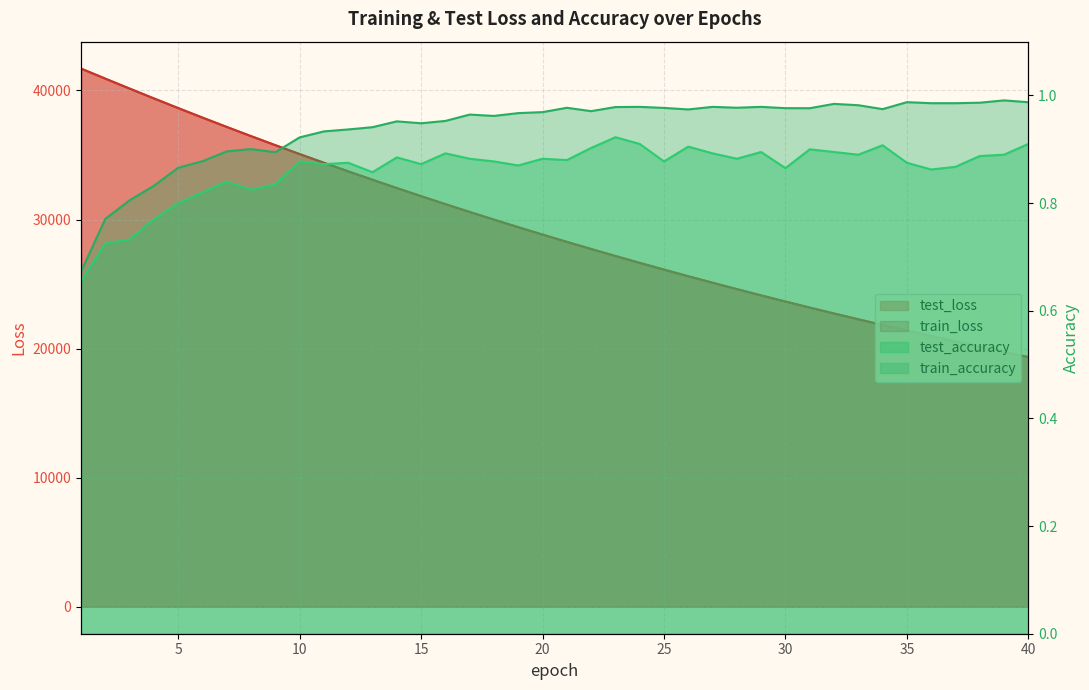

Where is train_accuracy nearest to the value 0?

1